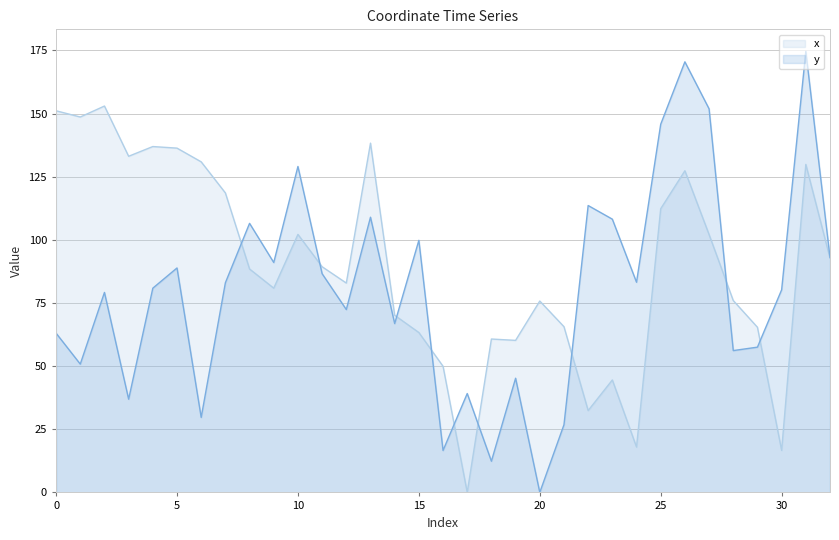

At which category is the sum across all series the highest?

31